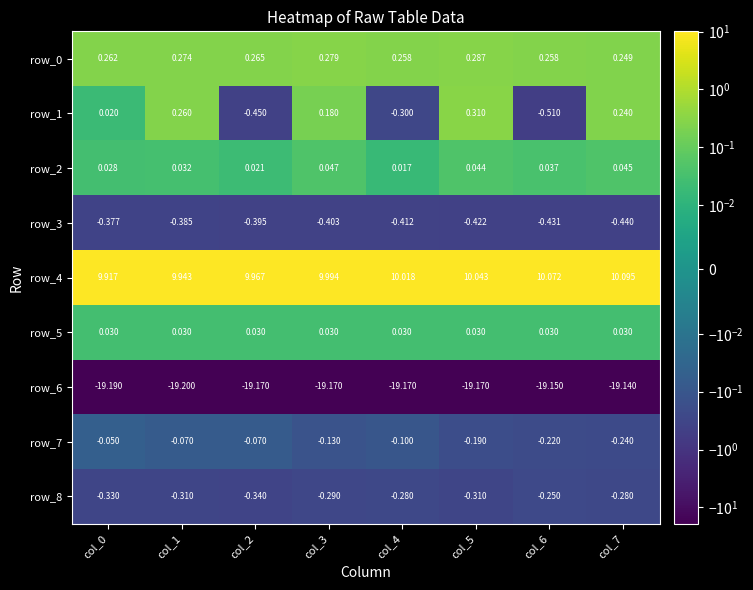

Is the value of row_7 at col_3 greater than the value of row_0 at col_2?

No